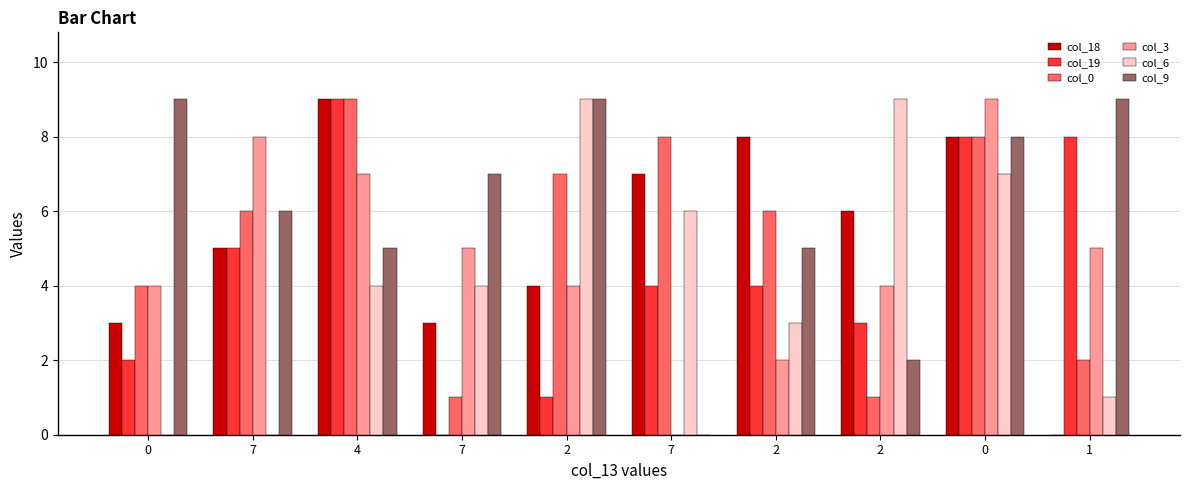

Is it true that col_18 equals 4 at 2?

True